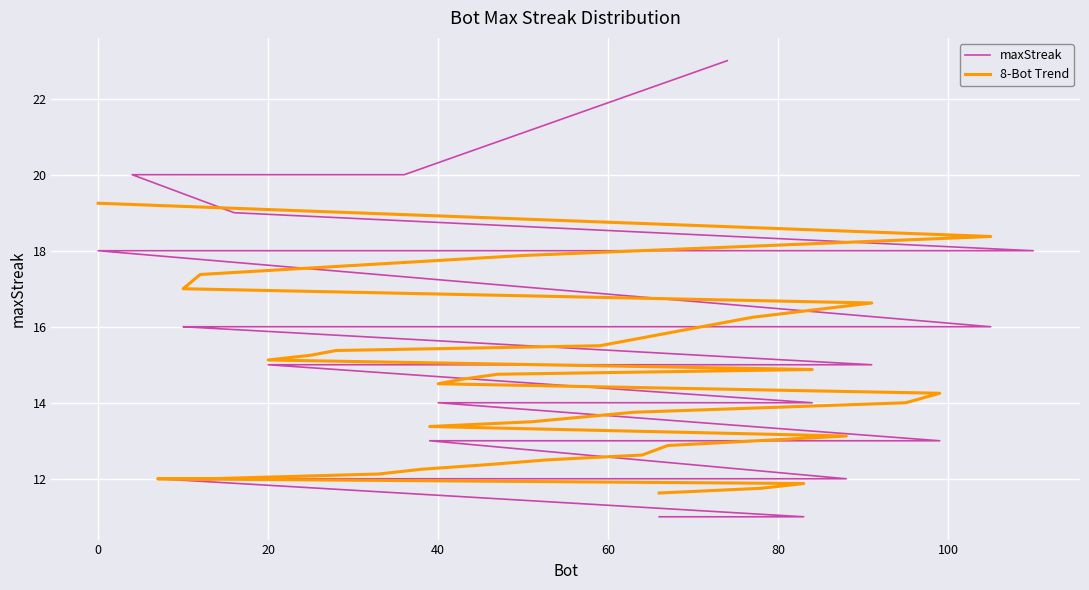

What is the label of the 37th point from the right?

16